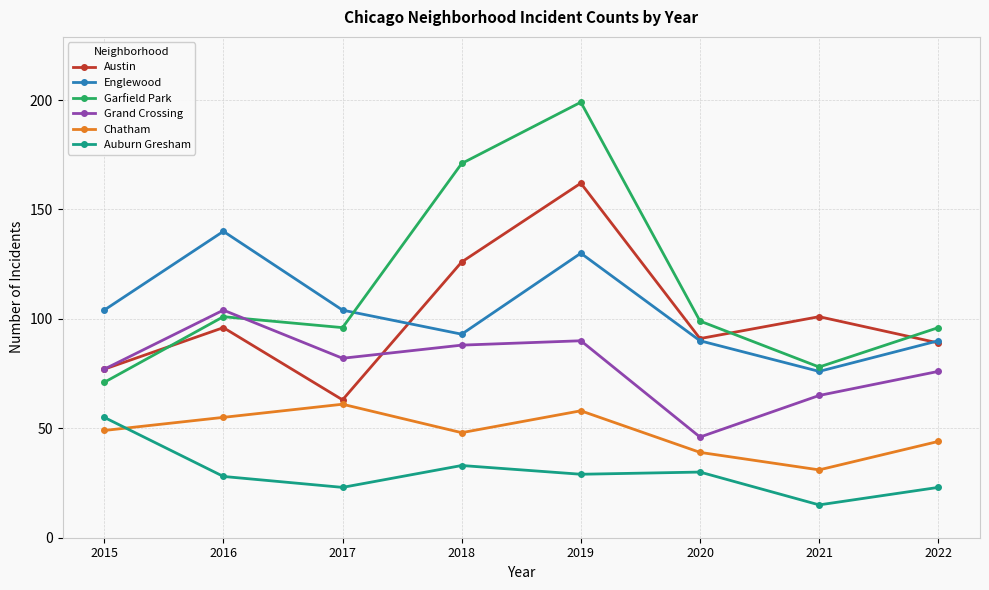

The Englewood series shows 228 at 2016. True or false?

False